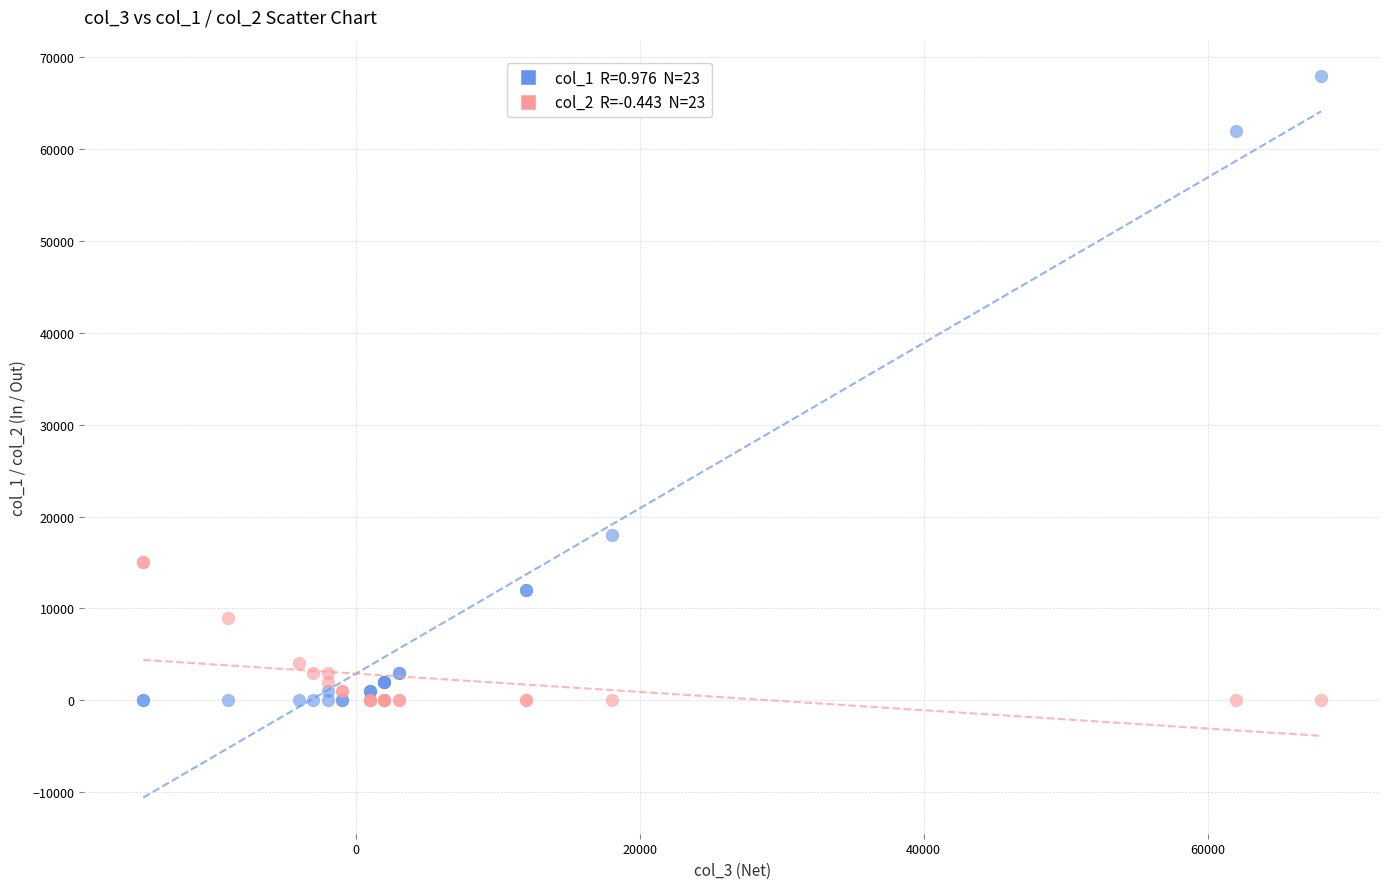

Across all series, what Y value is closest to 34000?

18000